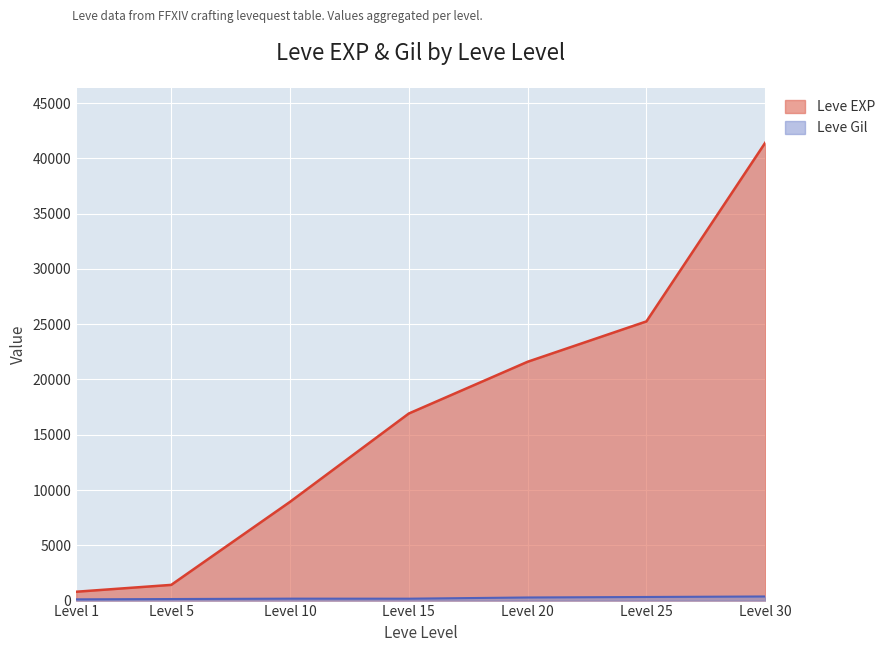

Which series has the largest range (max minus min)?

Leve EXP